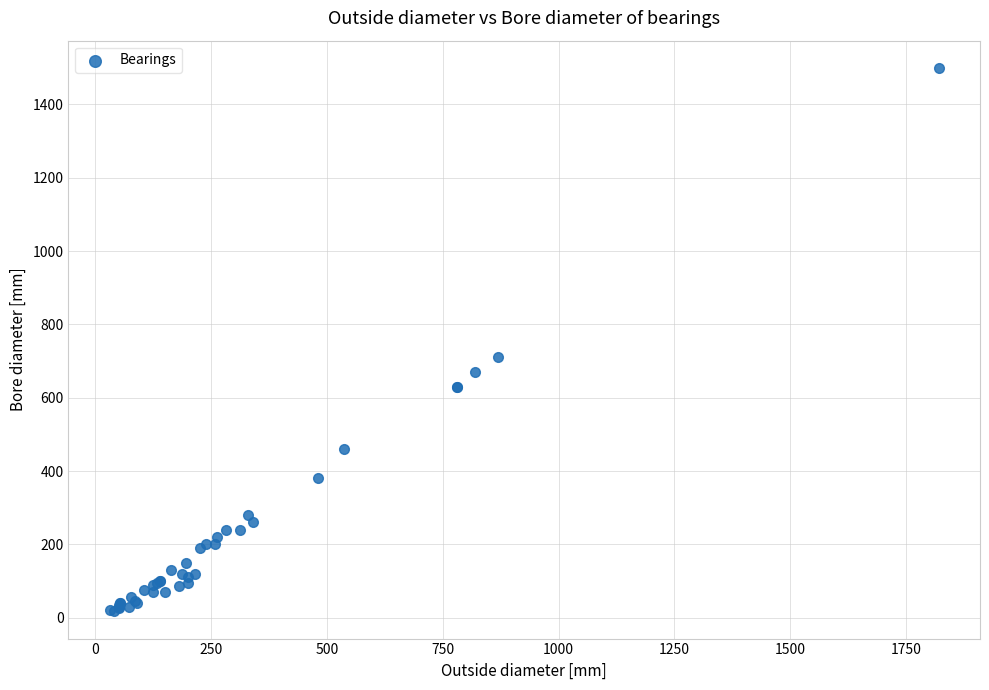

What Y value in the scatter plot is closest to 758?

710